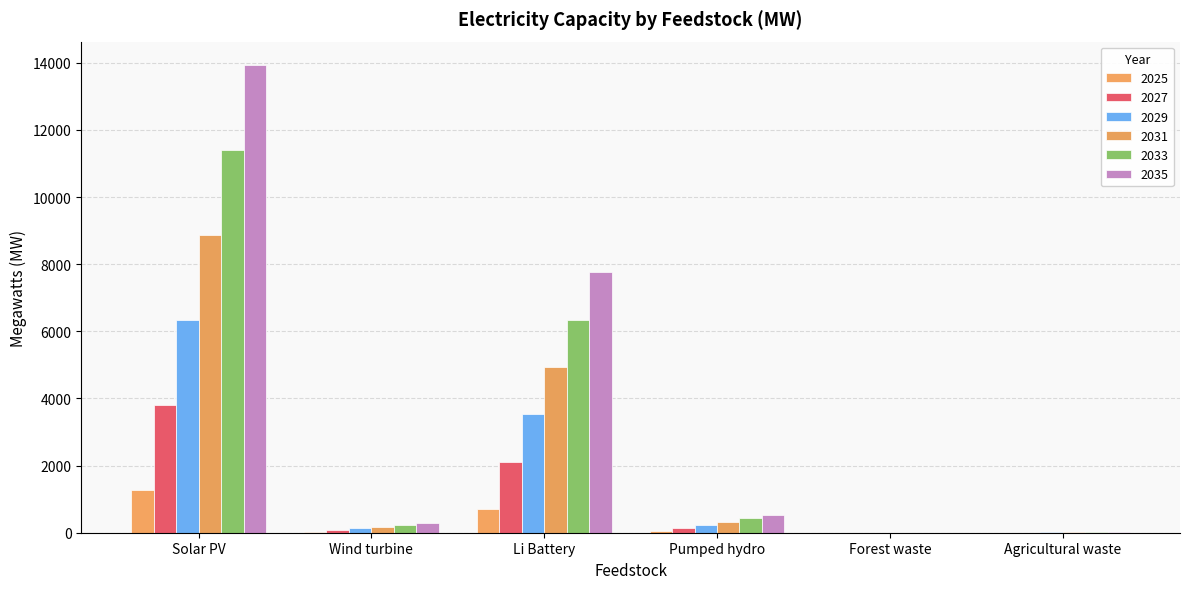

What is the difference between the maximum and second lowest values in the 2025 series?

1265.0